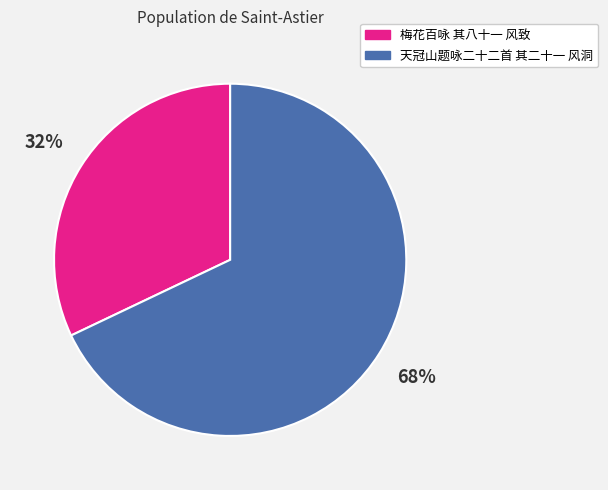

Do 天冠山题咏二十二首 其二十一 风洞 and 梅花百咏 其八十一 风致 together represent more than half of the pie?

Yes